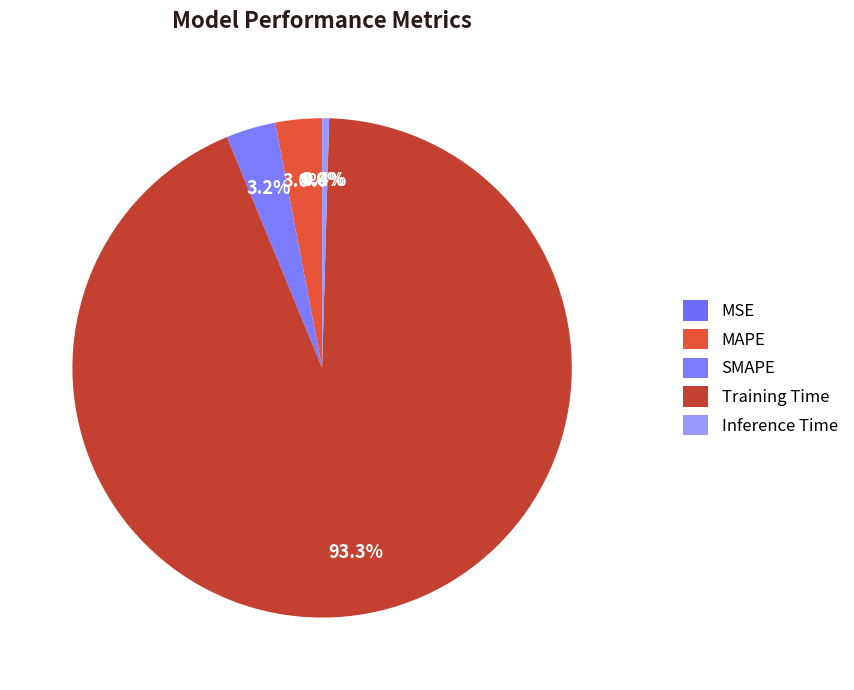

Count the number of slices in the pie.

5